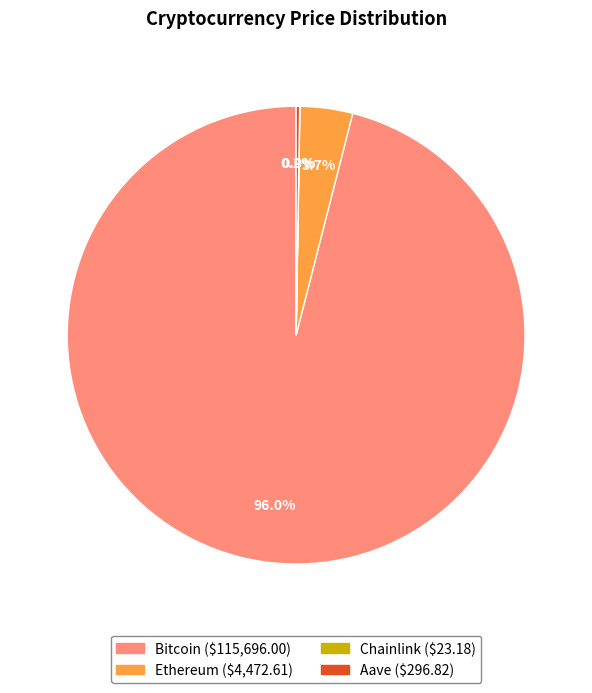

Which category has the biggest portion of the pie?

Bitcoin